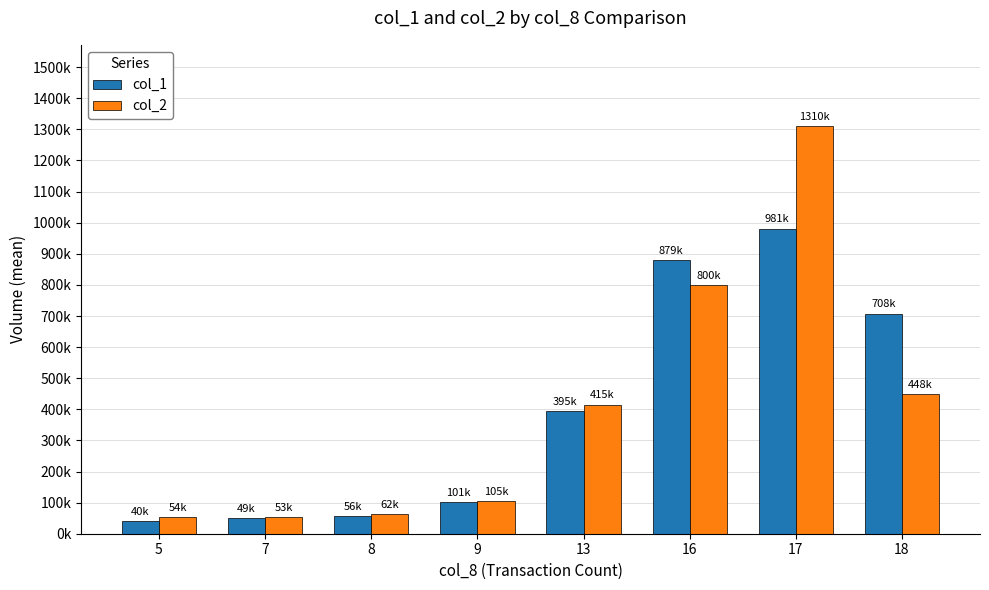

Are the bars horizontal?

No